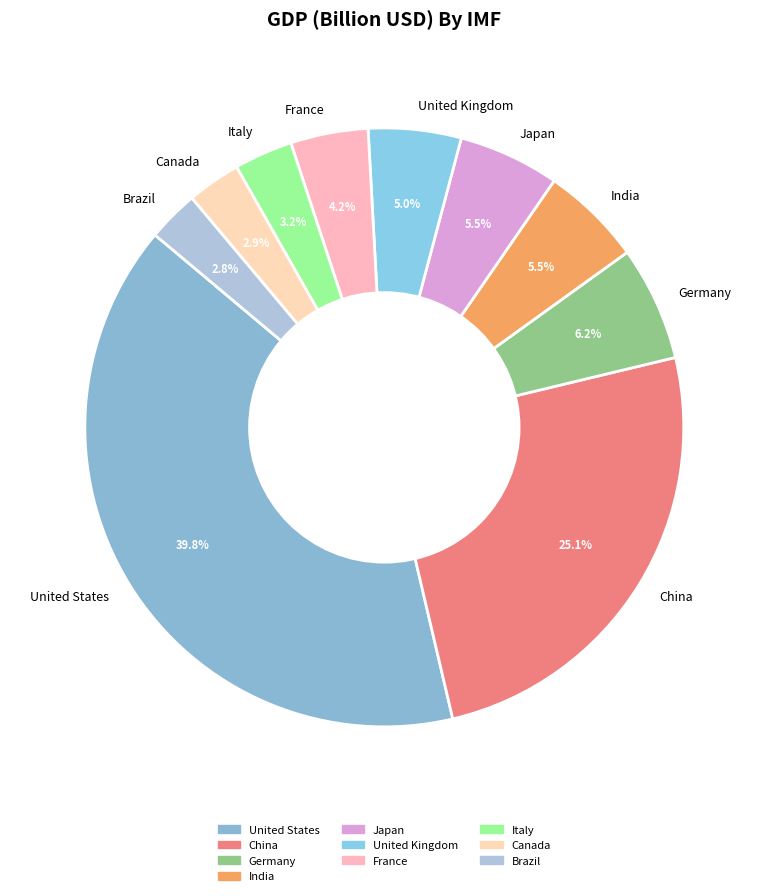

Count the number of slices in the pie.

10